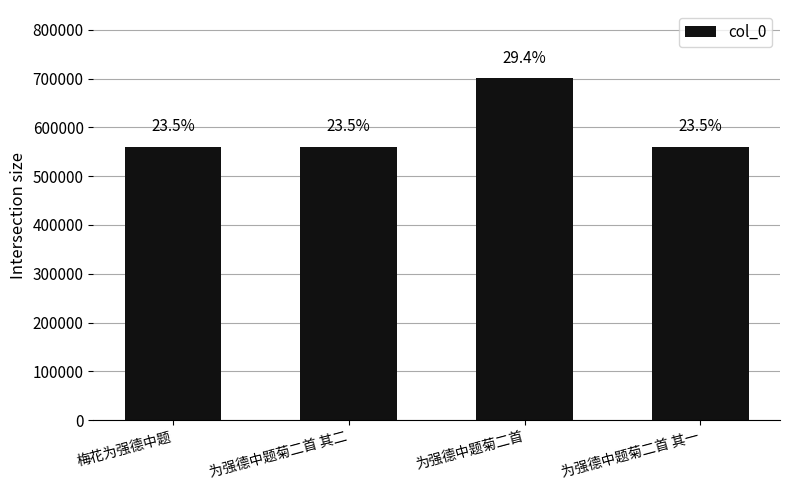

The value at 梅花为强德中题 is 950759. True or false?

False